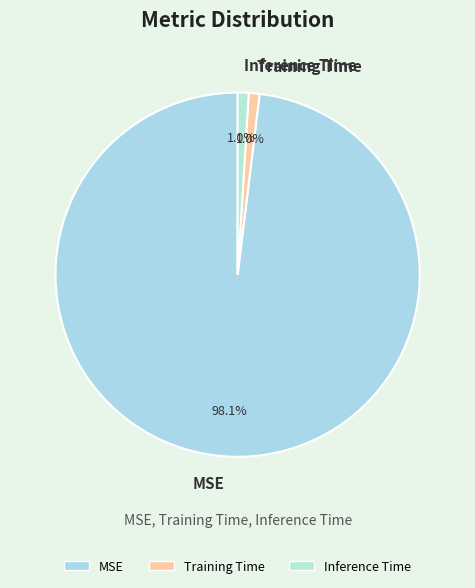

Is it true that MSE is 98% of the pie?

True